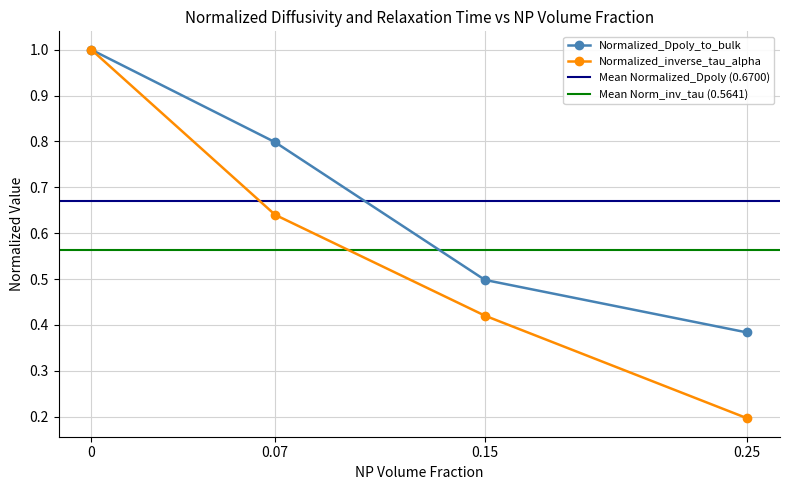

List the labels in order of Normalized_inverse_tau_alpha value, smallest first.

0.25, 0.15, 0.07, 0